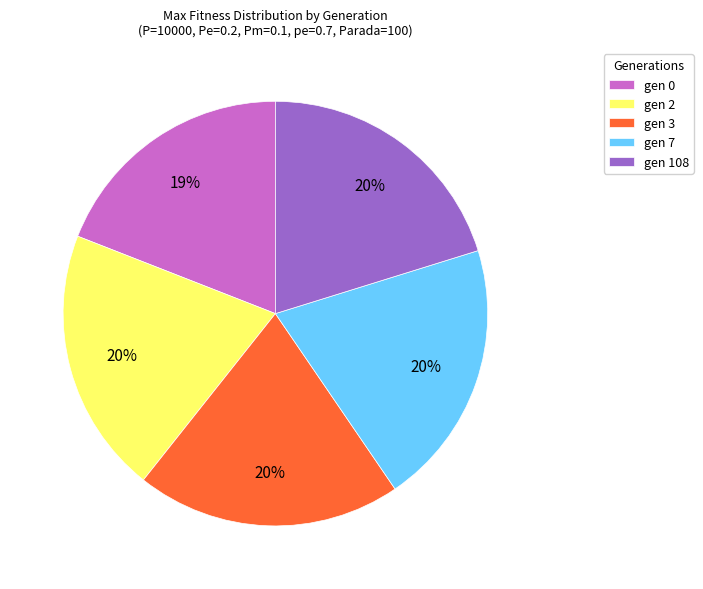

How many segments does this pie chart have?

5